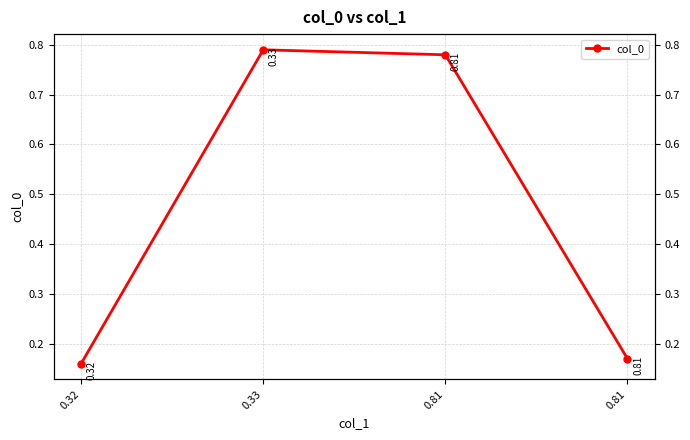

Reading right to left, what are all the values shown in this chart?

0.81=0.2	0.81=0.8	0.33=0.8	0.32=0.2